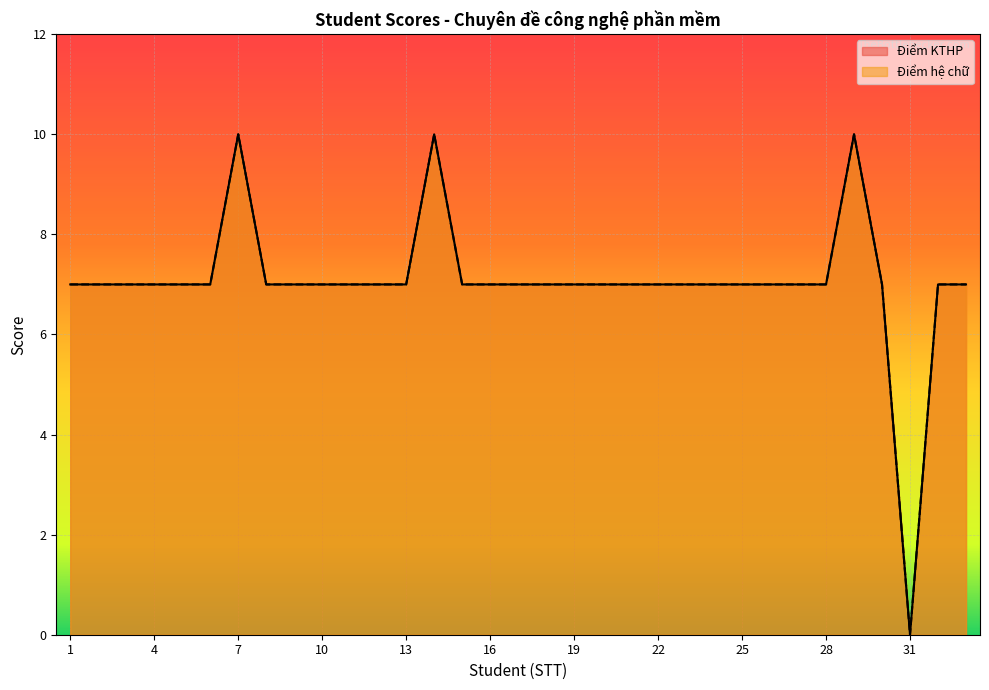

Where is Điểm hệ chữ nearest to the value 5?

1